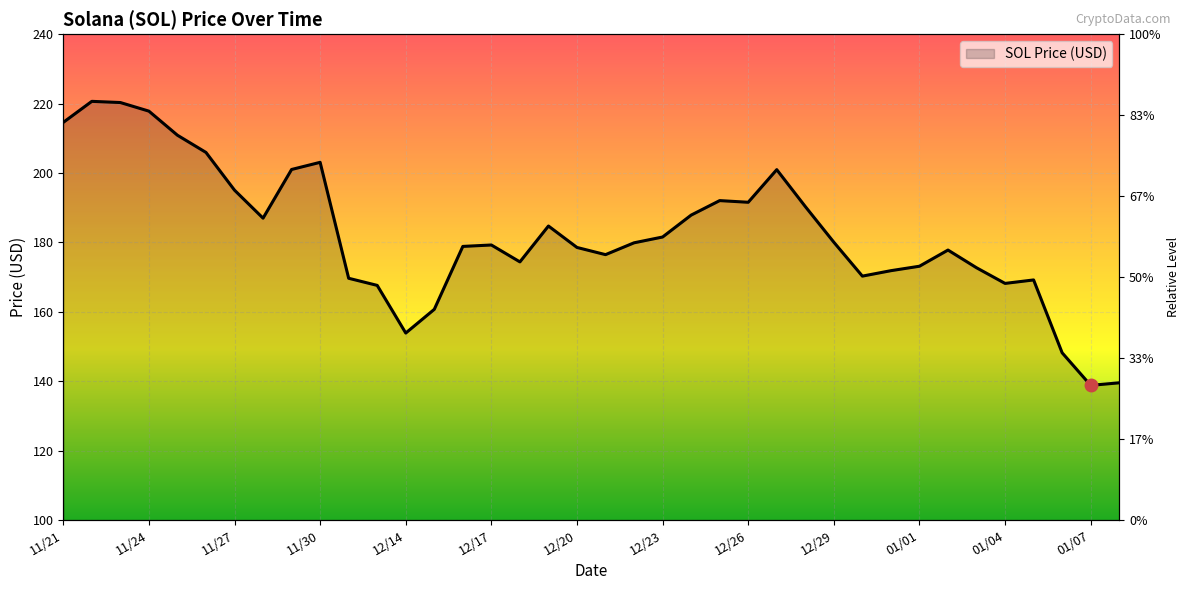

At which category does the chart reach its minimum across all series?

01/07